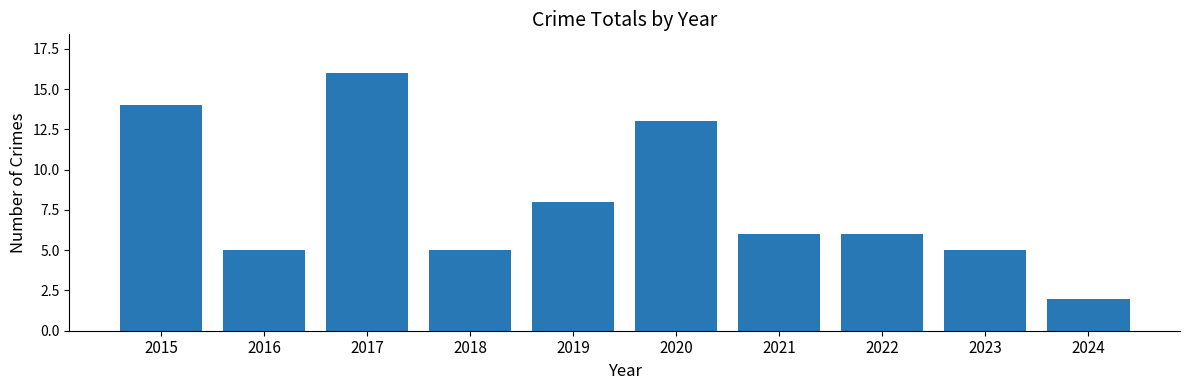

What is the sum of all values?

80